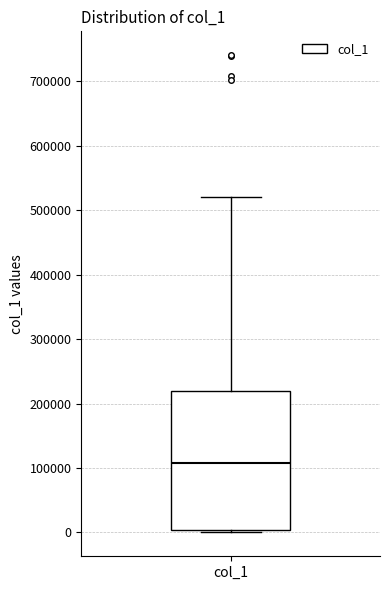

Read this box plot against the y-axis: the position of the median line, the range covered by the box, and the ends of both whiskers. The values are not printed on the chart, so give them approximately, as read against the axis.

median 110000, box 0 to 220000, whiskers 0 (just below the box's lower edge) to 520000